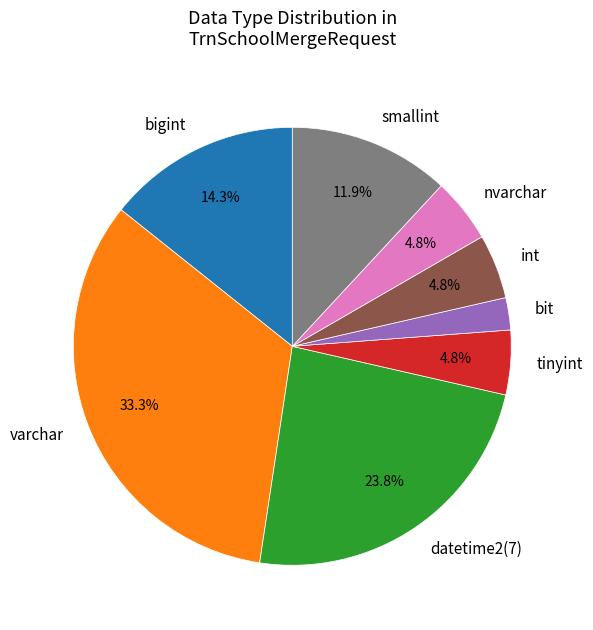

Is the sum of smallint and bit greater than half?

No